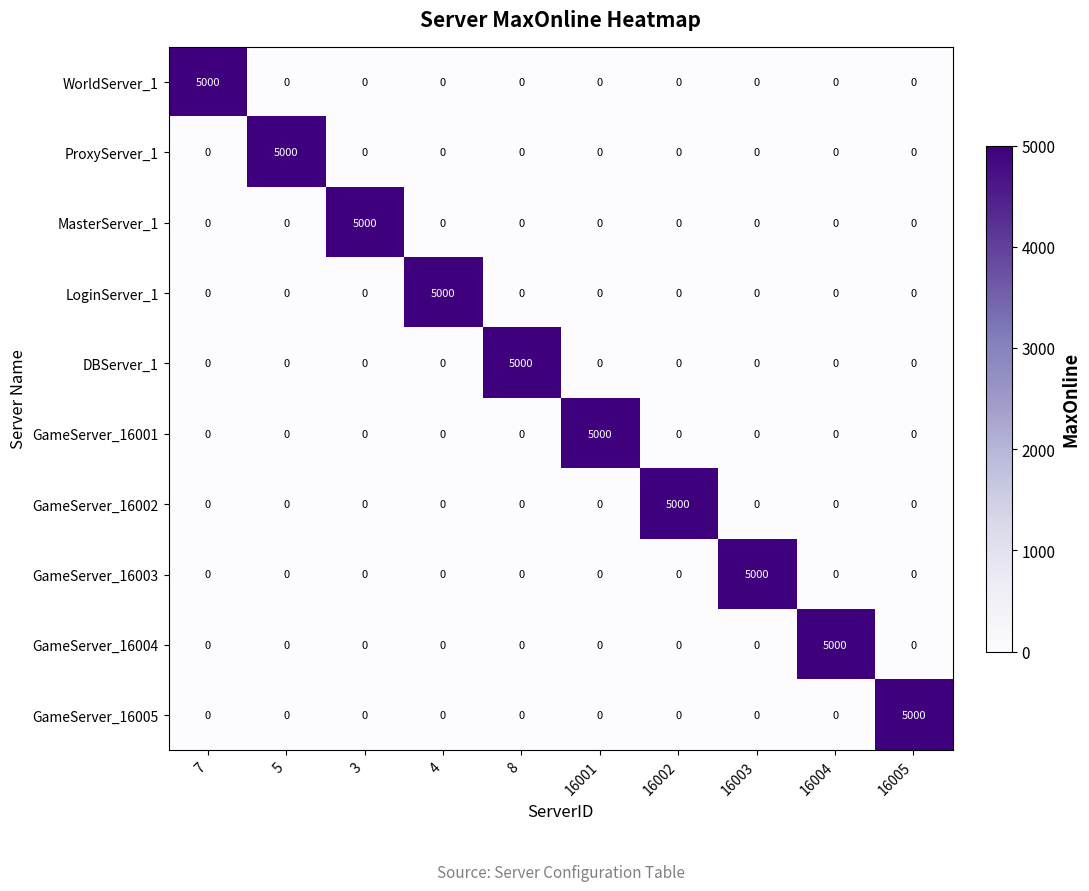

Is it true that MasterServer_1 equals -3463 at 16001?

False